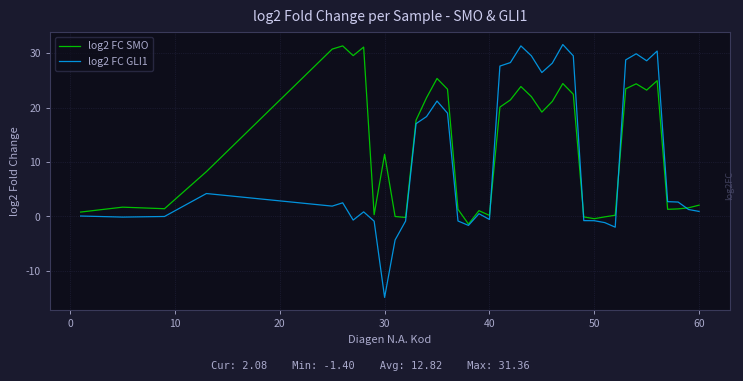

What is the highest value of the log2 FC GLI1 series?

31.6